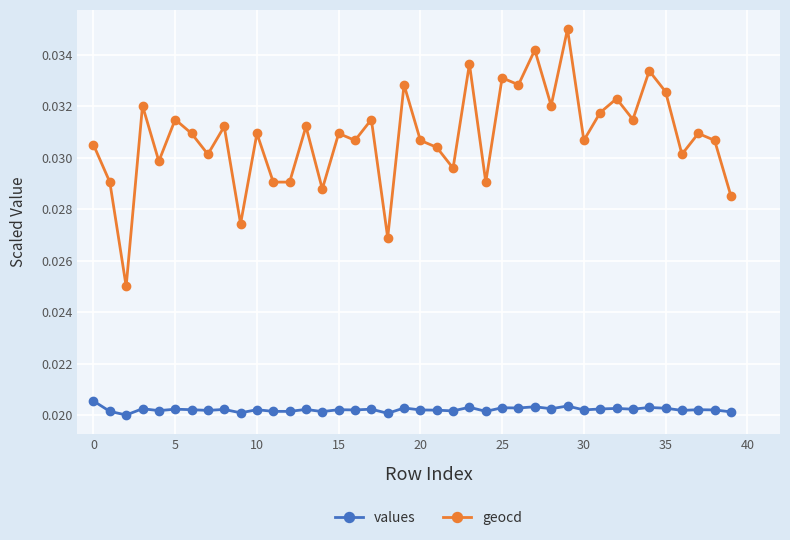

What is the sum of all values values?

0.8